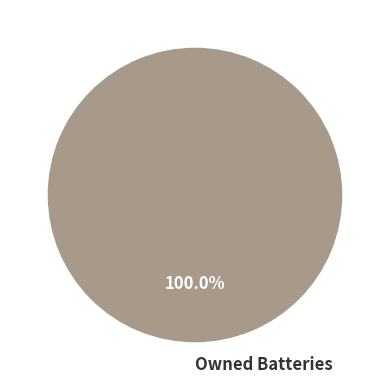

What is the majority slice?

Owned Batteries